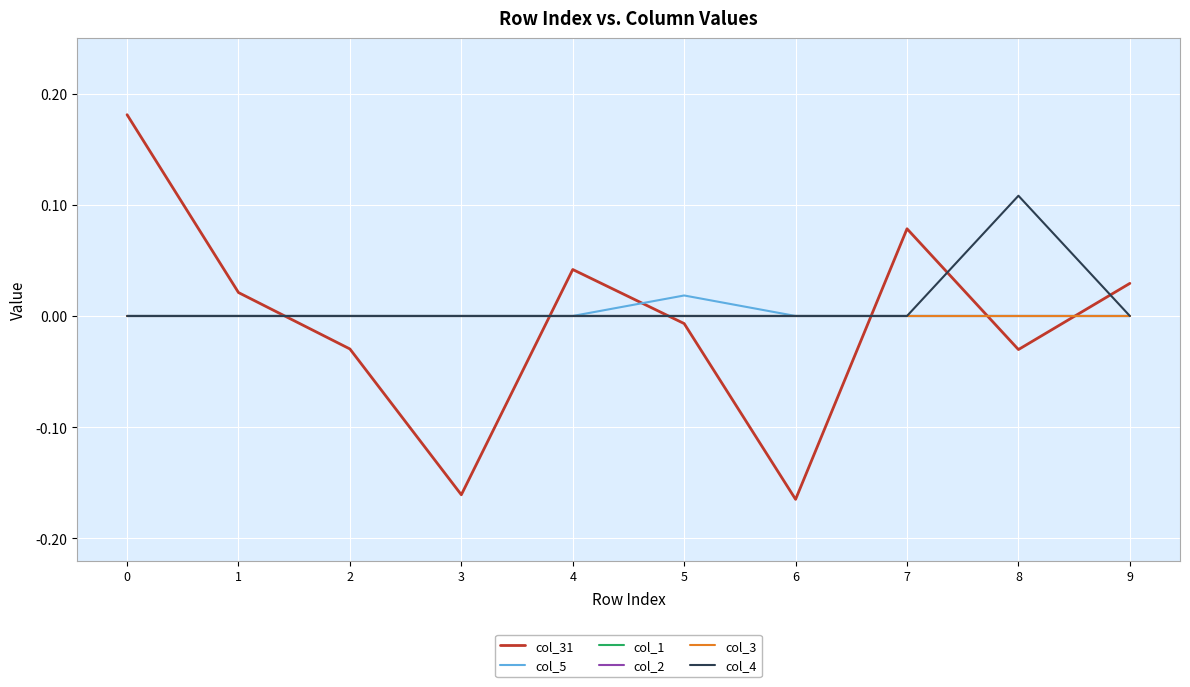

Which series has the largest total across all categories?

col_4